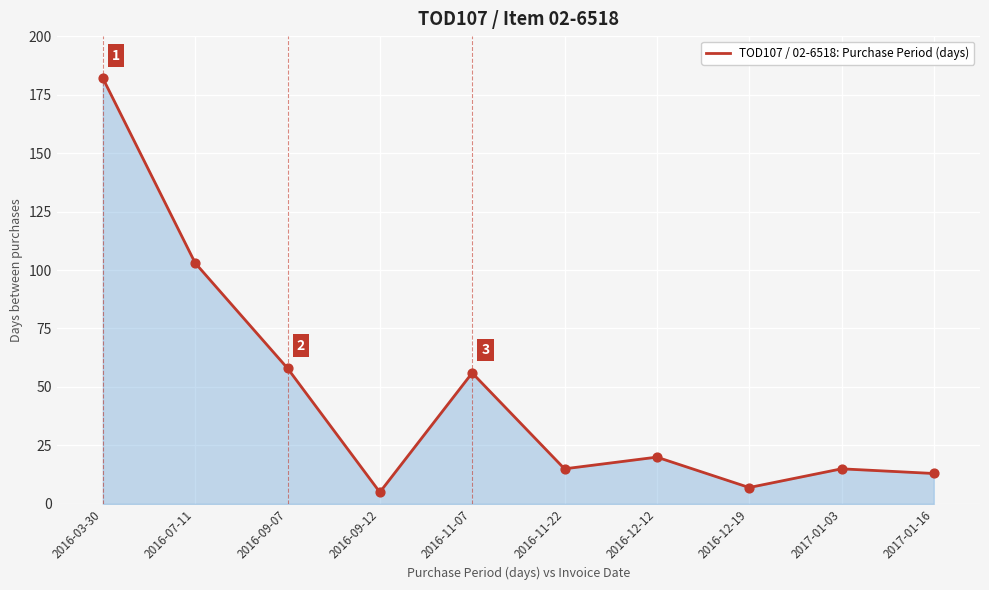

Which has a higher value, 2017-01-03 or 2016-03-30?

2016-03-30